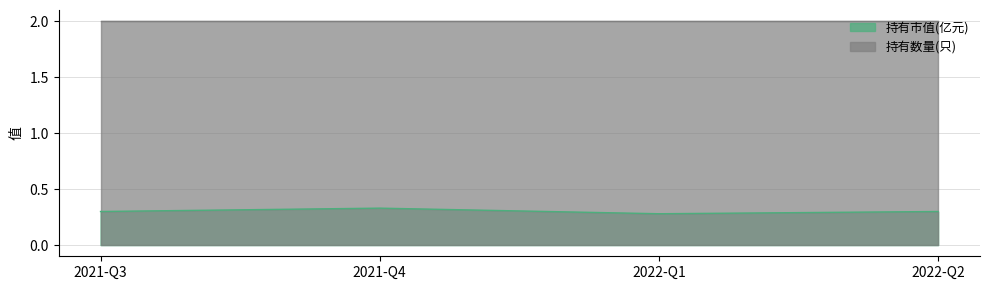

List the labels in order of value, smallest first.

2022-Q1, 2021-Q3, 2022-Q2, 2021-Q4